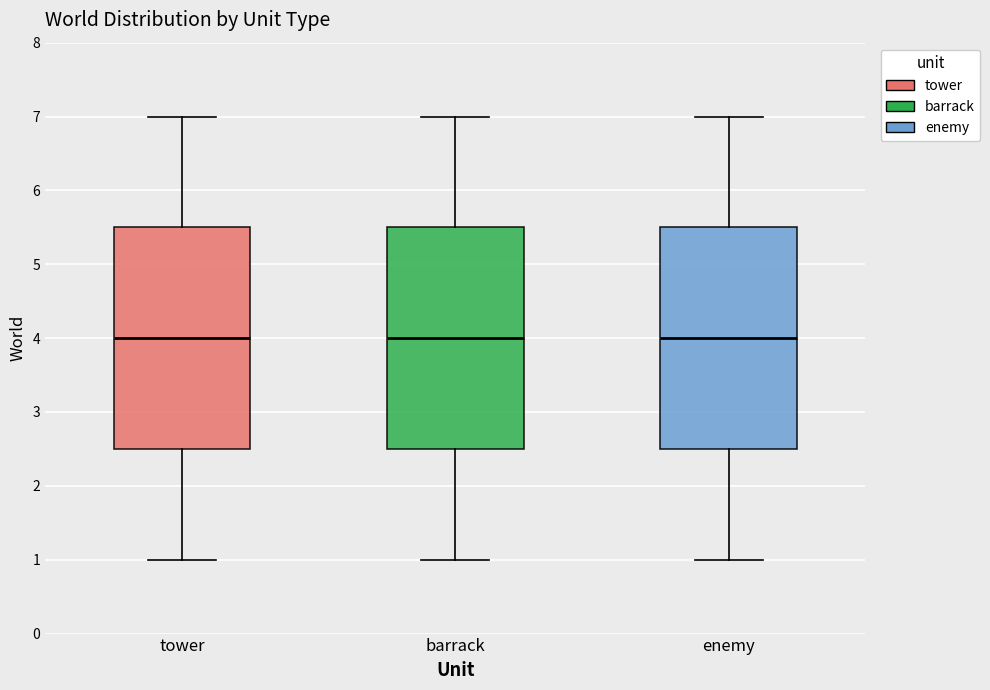

Reading left to right, read every box against the y-axis: the position of its median line, the range the box covers, and the ends of its whiskers. The values are not printed on the chart, so give them approximately, as read against the axis.

tower: median 4.0, box 2.5 to 5.5, whiskers 1.0 to 7.0
barrack: median 4.0, box 2.5 to 5.5, whiskers 1.0 to 7.0
enemy: median 4.0, box 2.5 to 5.5, whiskers 1.0 to 7.0